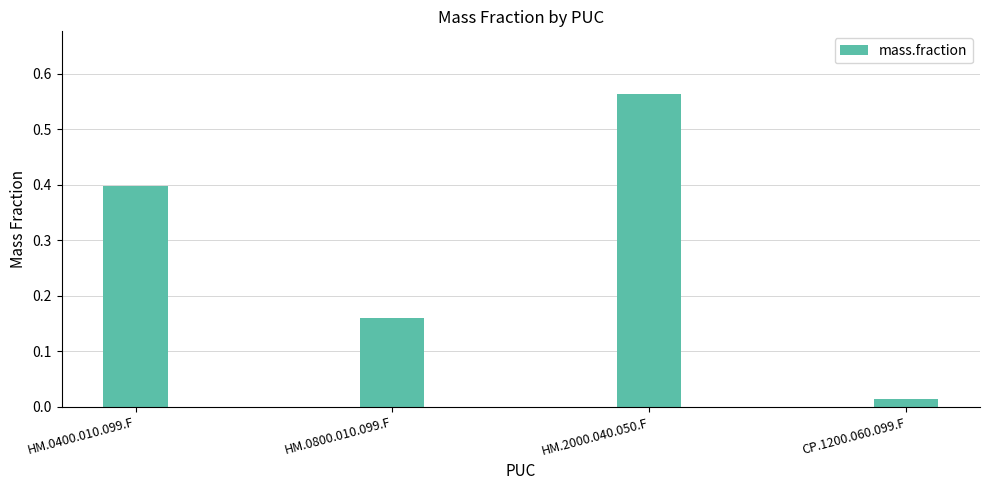

Which category has the highest value across all series?

HM.2000.040.050.F